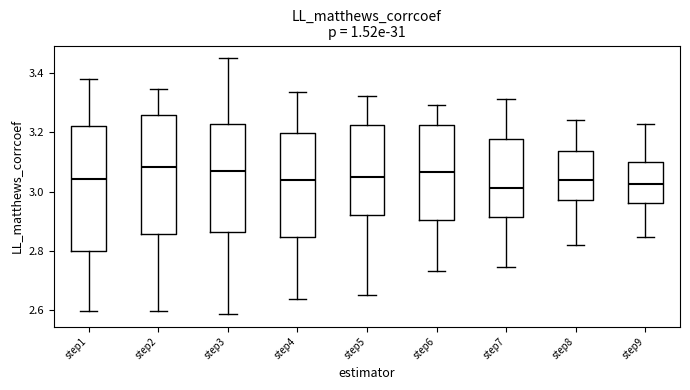

Where is the lower edge of the box for step8 on the y-axis? The values are not printed on the chart, so give them approximately, as read against the axis.

2.98